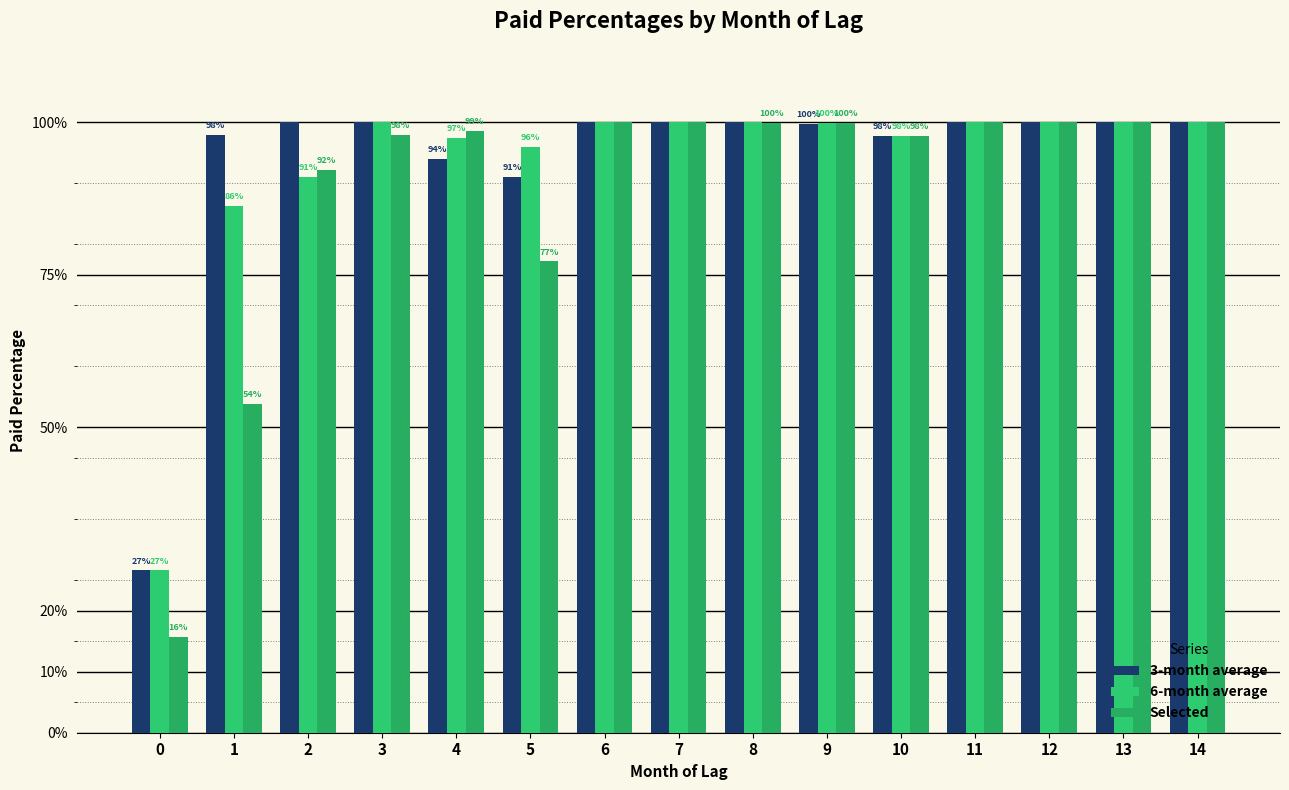

Are the bars grouped side by side (vs. stacked)?

Yes